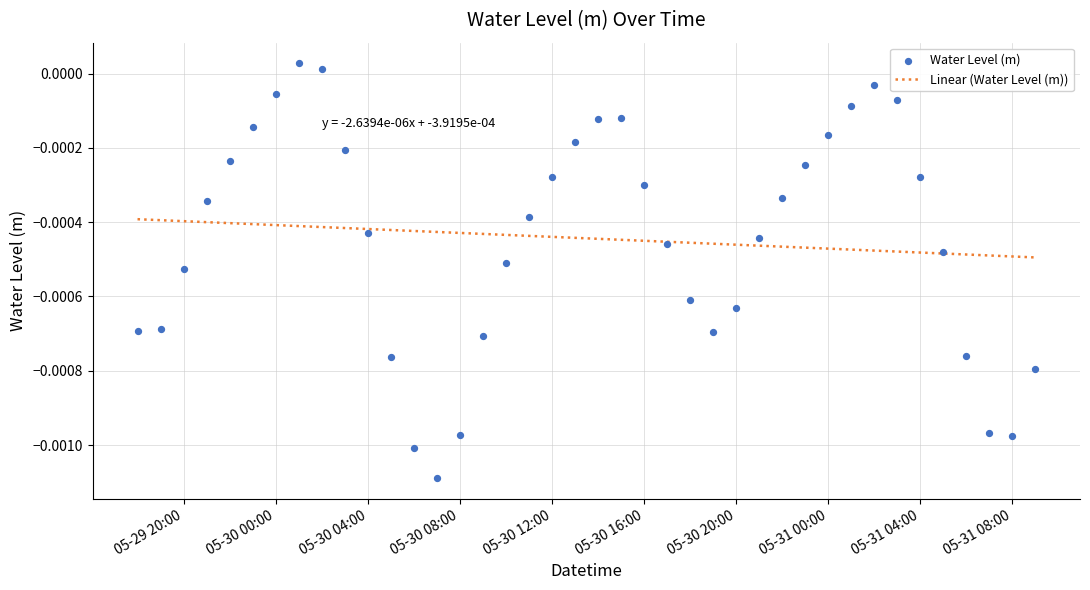

Which series has the largest total across all categories?

Linear (Water Level (m))